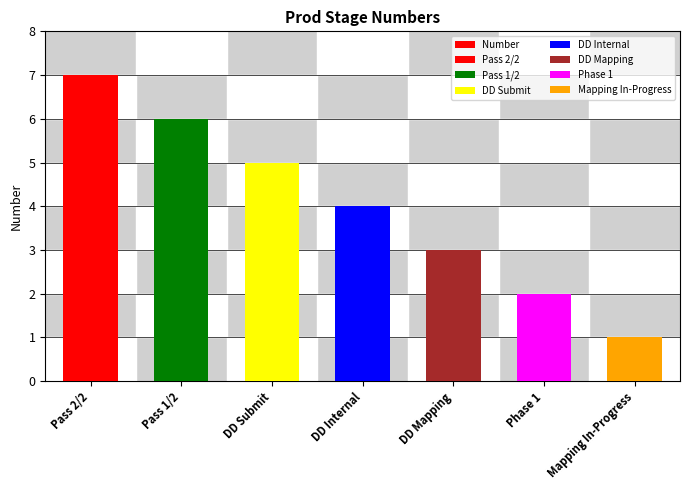

How many values are between 2 and 6?

5